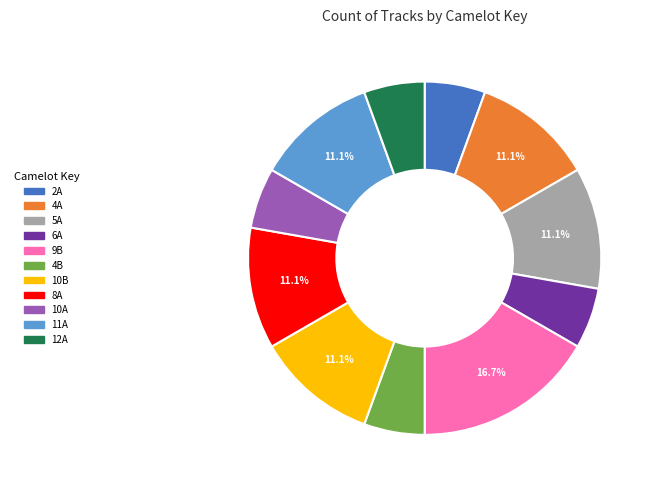

Is 10B the majority of the pie?

No